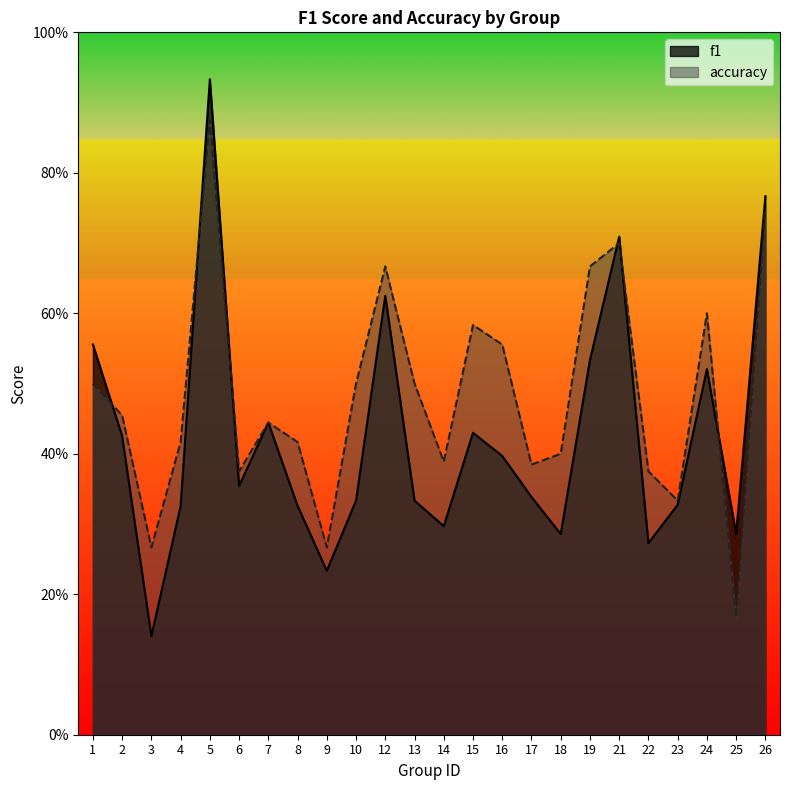

Is it true that f1 equals 0.7 at 21?

True